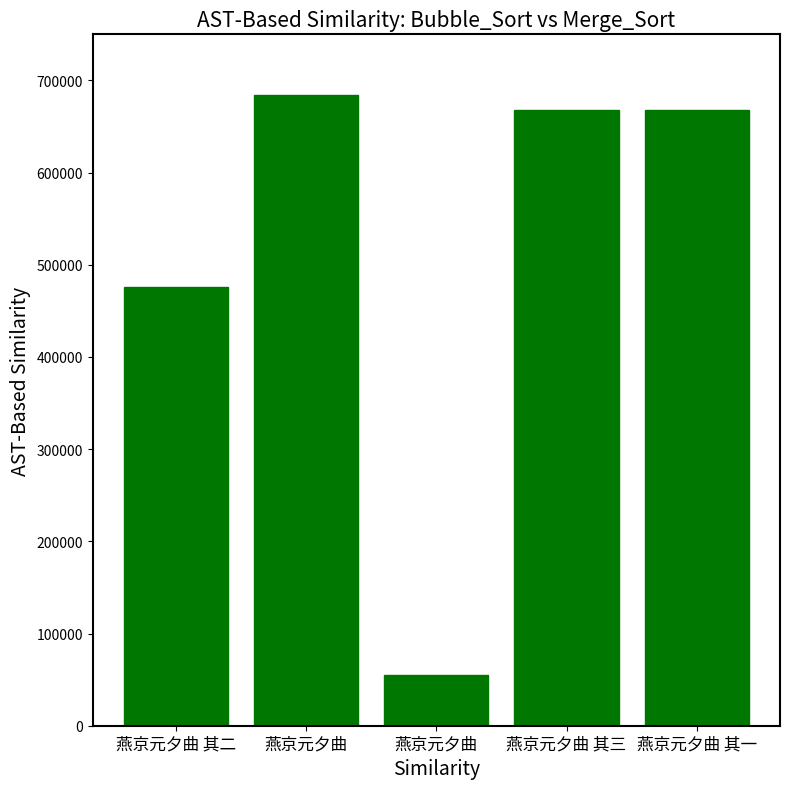

Reading left to right, transcribe all the data shown in this chart.

476431	684461	54687	668073	668072